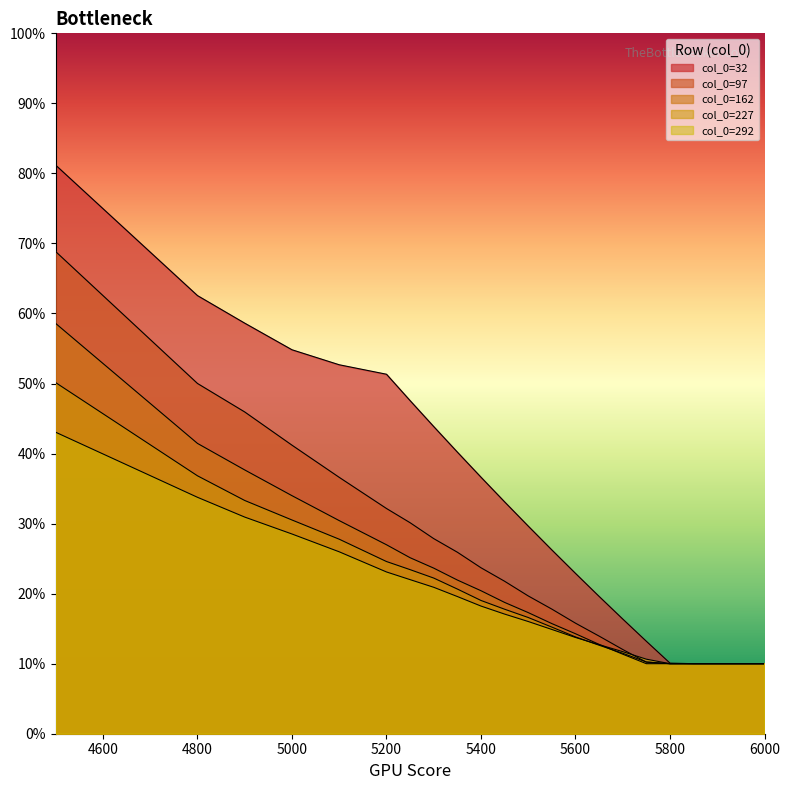

True or false: 32 has a value of 0.5 at 5400.

False